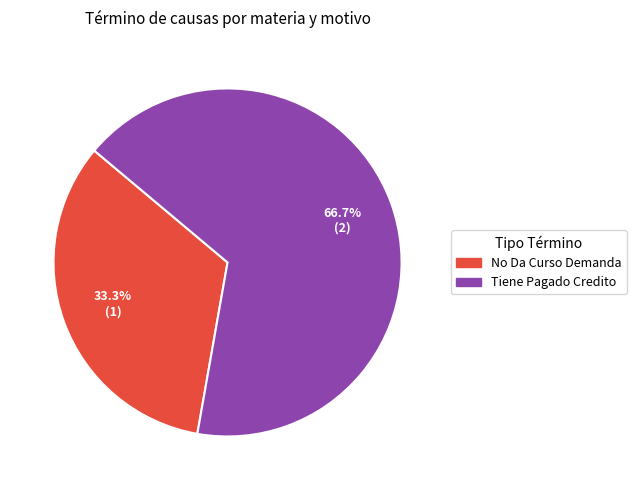

What is the majority slice?

Tiene Pagado Credito